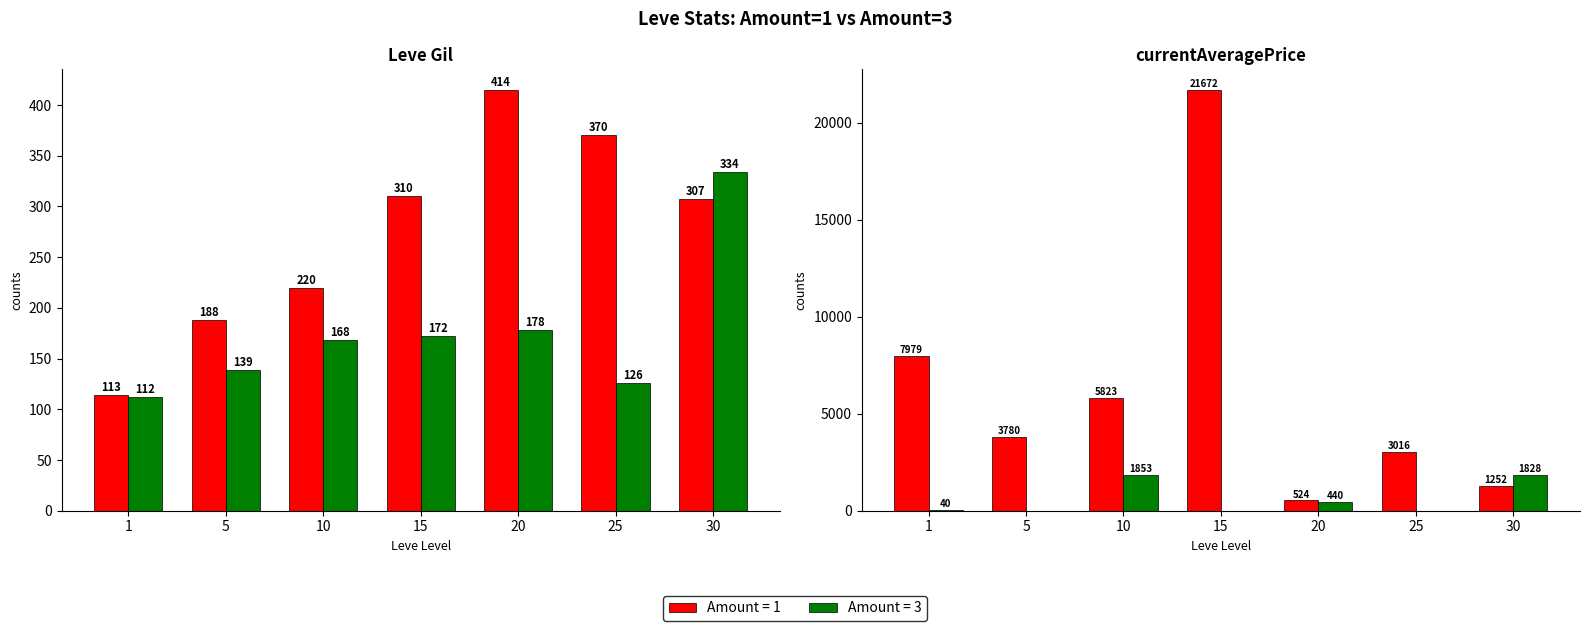

Is it true that currentAveragePrice equals 9888.3 at 25?

False